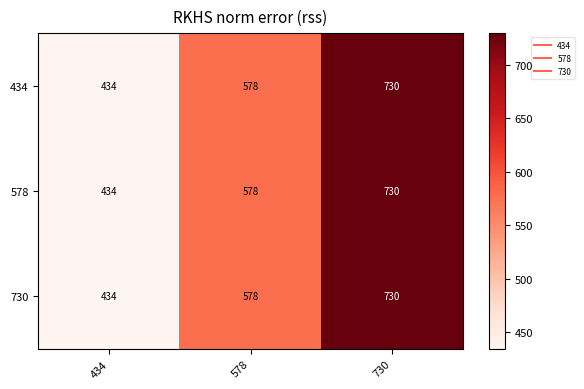

What is the lowest value of the 578 series?

434